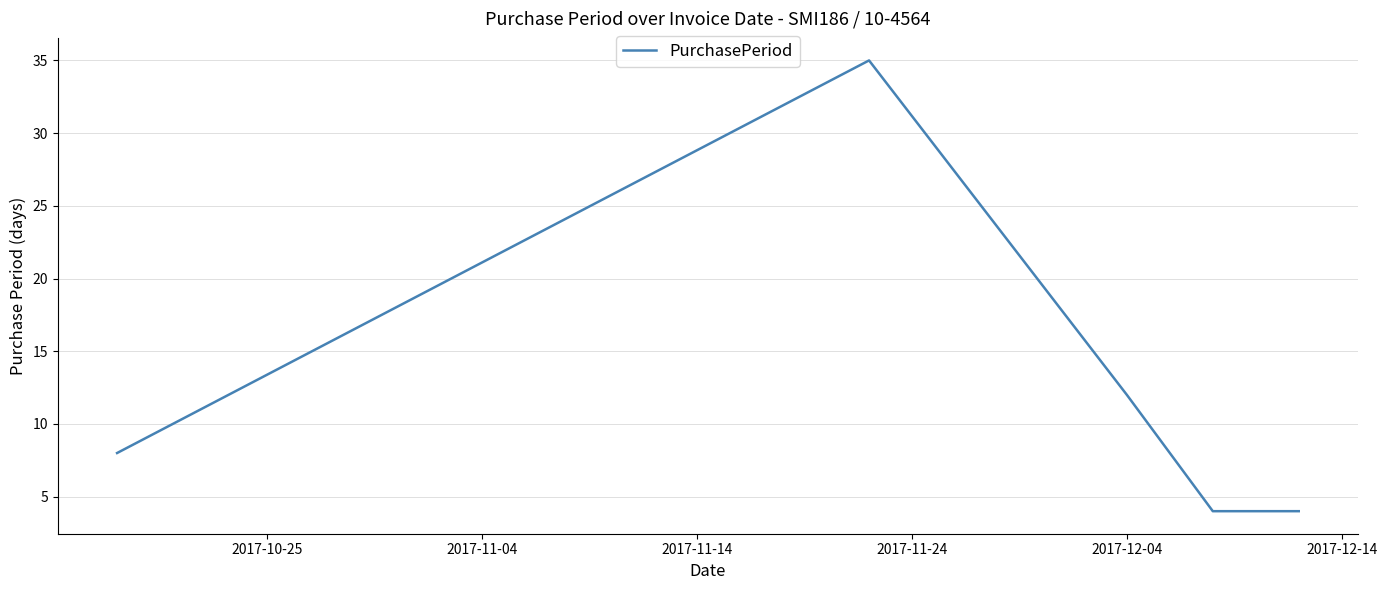

How many interior local peaks (higher than both neighbors) does the data have?

1